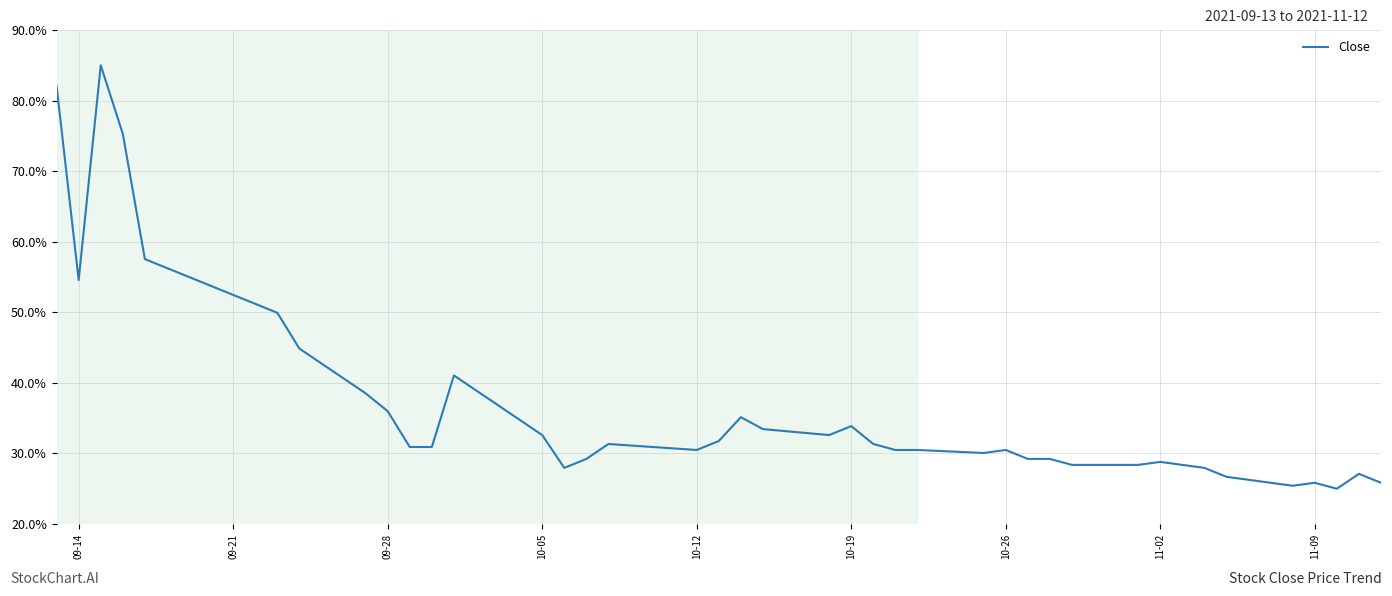

What is the smallest value displayed?

25.0